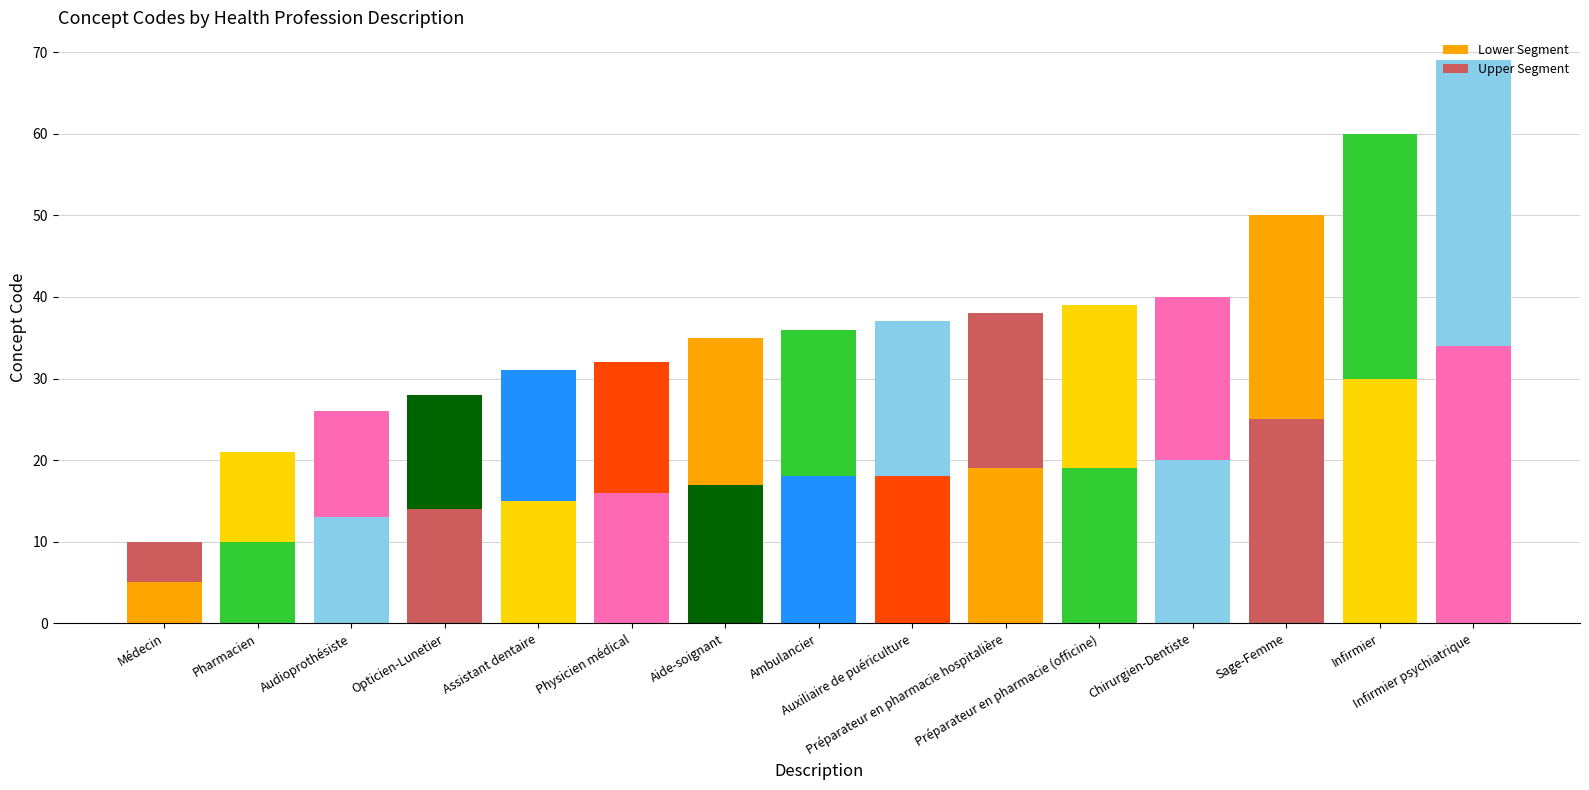

How many bars are there in total?

15